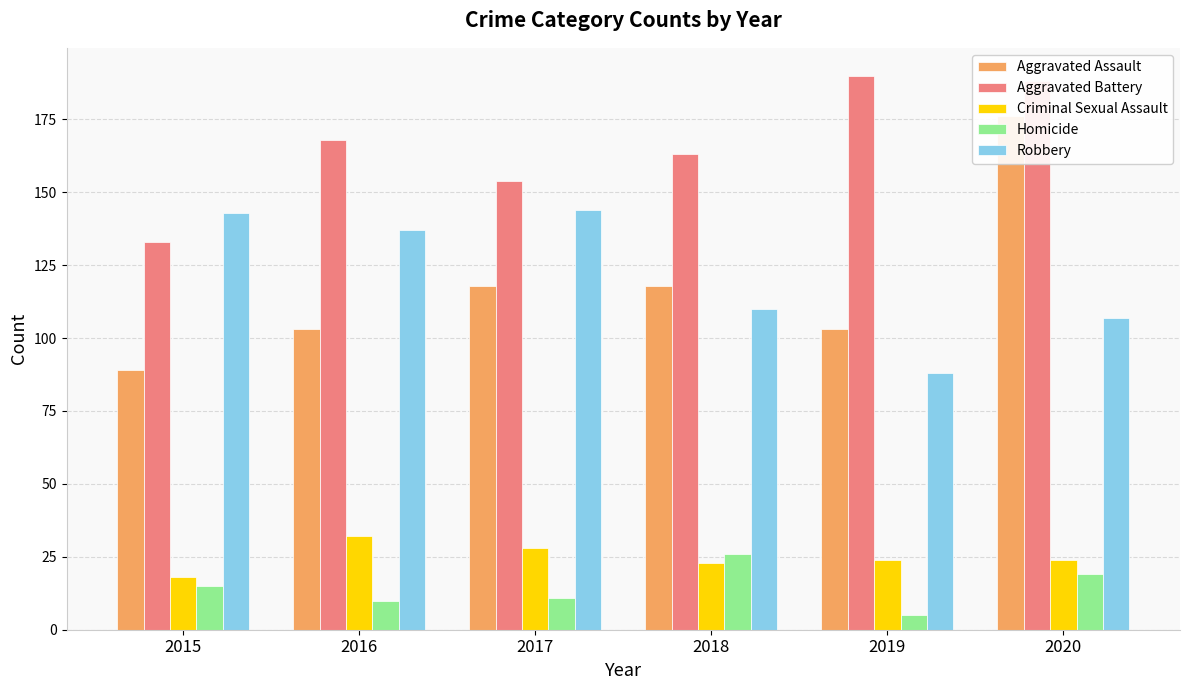

Which series has the largest total across all categories?

Aggravated Battery